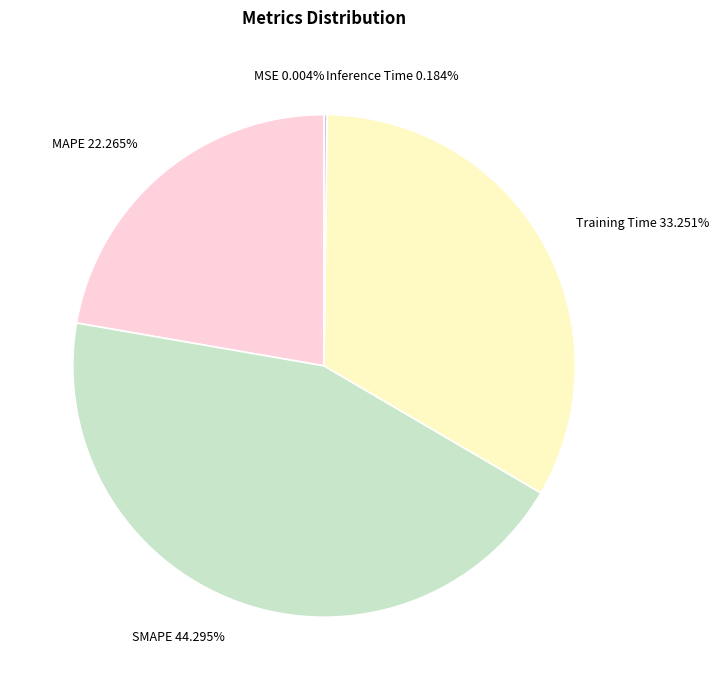

Does MAPE 22.265% account for over 50% of the chart?

No